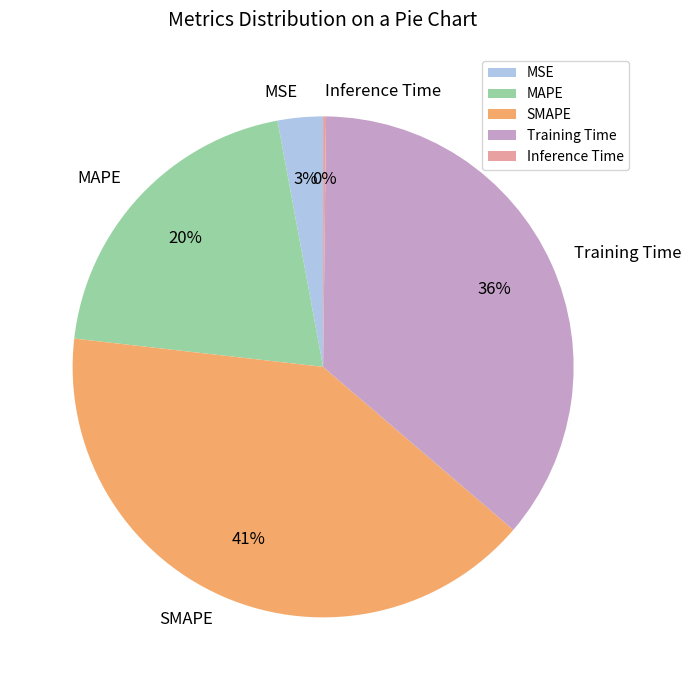

To the nearest percent, what is the average slice percentage?

20%